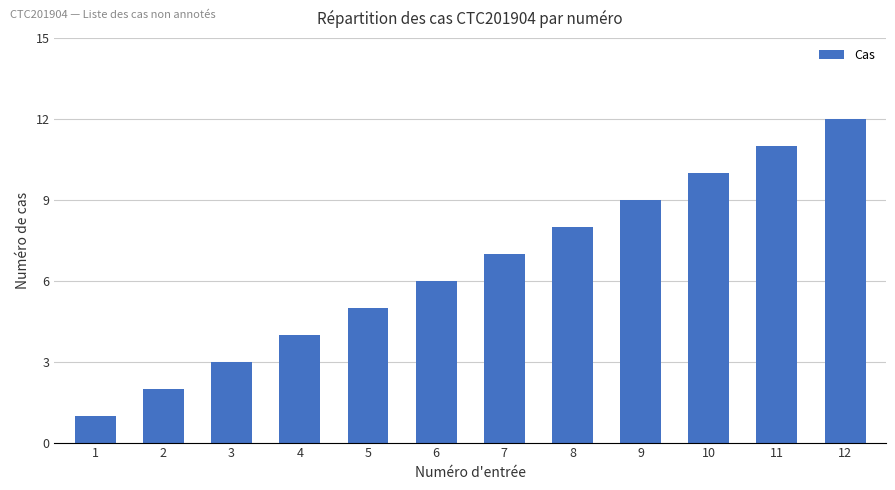

Reading left to right, extract all data points from this chart.

1=1	2=2	3=3	4=4	5=5	6=6	7=7	8=8	9=9	10=10	11=11	12=12